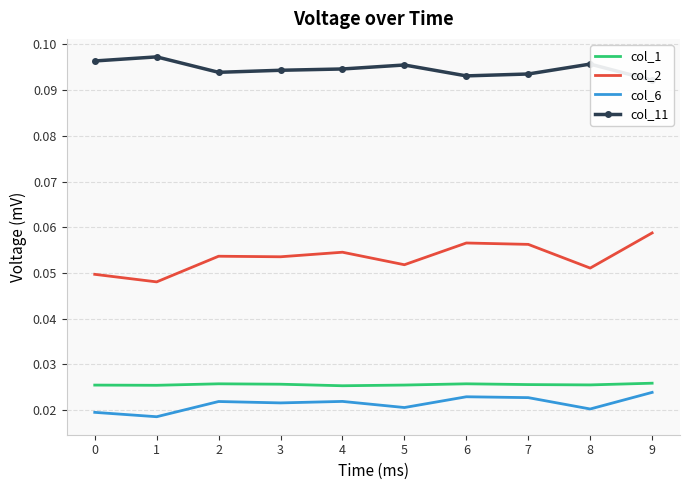

Reading right to left, transcribe all the data shown in this chart.

col_1: 9=0.0	8=0.0	7=0.0	6=0.0	5=0.0	4=0.0	3=0.0	2=0.0	1=0.0	0=0.0
col_2: 9=0.1	8=0.1	7=0.1	6=0.1	5=0.1	4=0.1	3=0.1	2=0.1	1=0.0	0=0.0
col_6: 9=0.0	8=0.0	7=0.0	6=0.0	5=0.0	4=0.0	3=0.0	2=0.0	1=0.0	0=0.0
col_11: 9=0.1	8=0.1	7=0.1	6=0.1	5=0.1	4=0.1	3=0.1	2=0.1	1=0.1	0=0.1